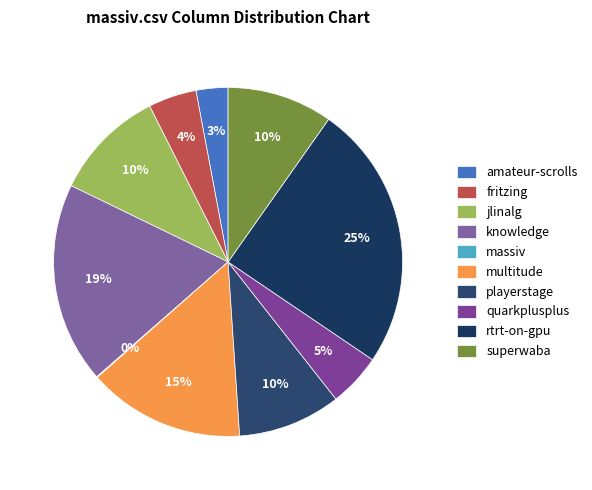

What is the largest slice in the pie chart?

rtrt-on-gpu